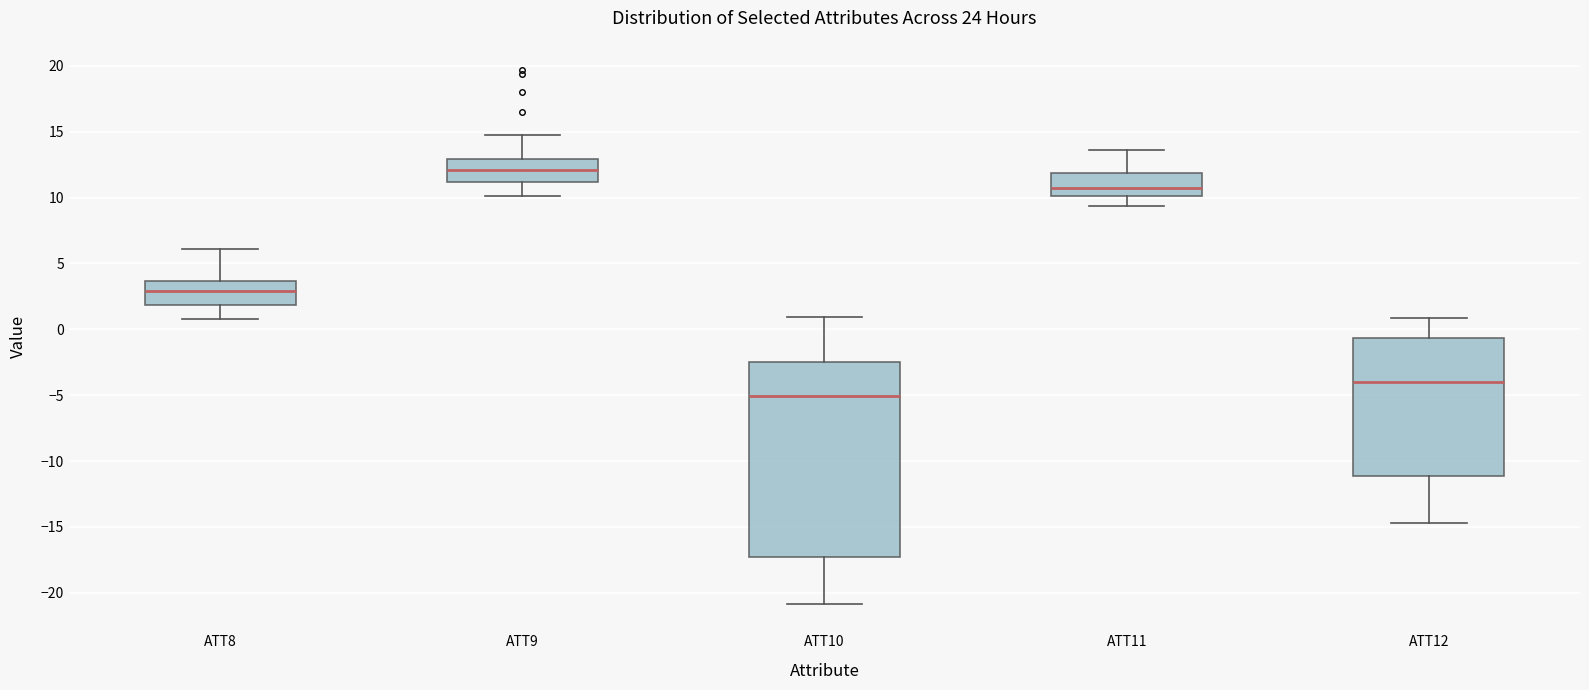

Comparing the boxes themselves (not the whiskers), which one is the tallest?

ATT10